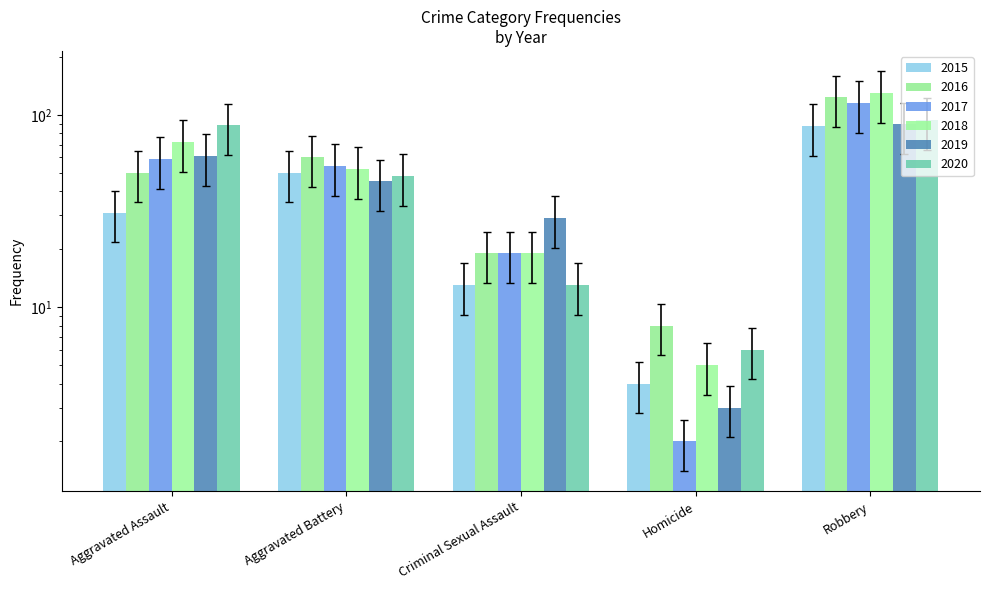

Between Homicide and Robbery, which is larger?

Robbery